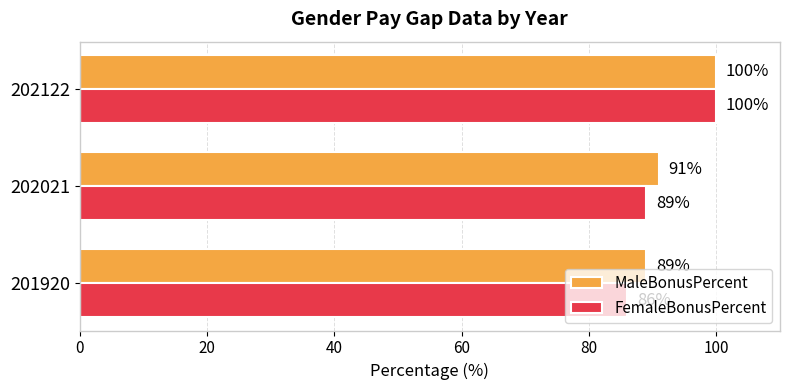

What is the sum of all MaleBonusPercent values?

280